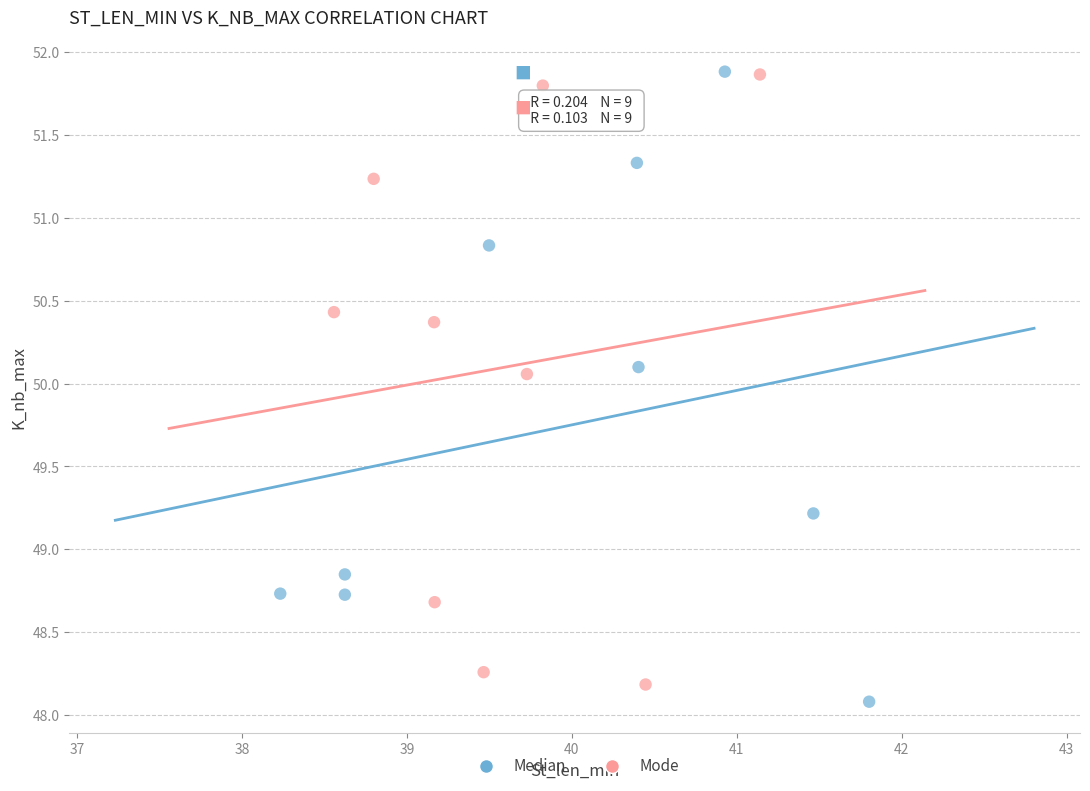

What are all the series names shown in the legend?

Median, Mode